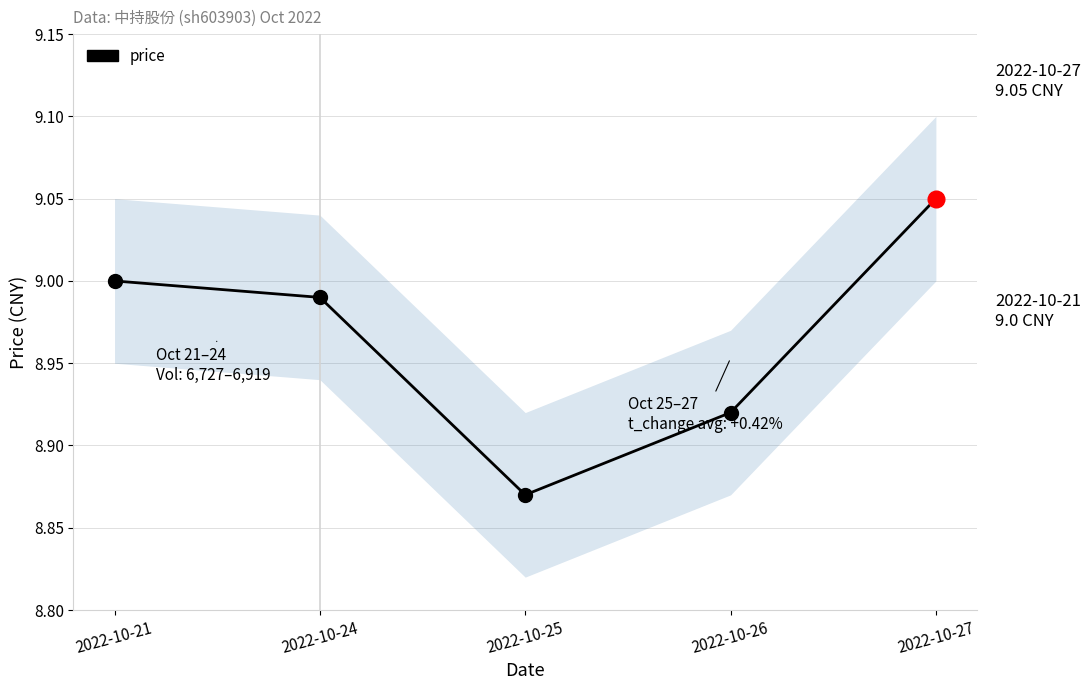

Reading right to left, extract all data points from this chart.

2022-10-27=9.1	2022-10-26=8.9	2022-10-25=8.9	2022-10-24=9.0	2022-10-21=9.0